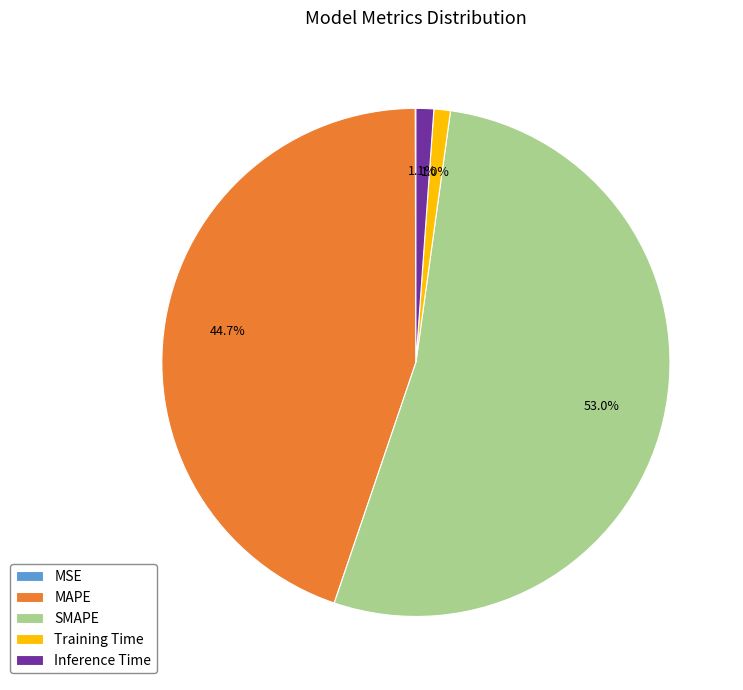

Which category has the biggest portion of the pie?

SMAPE